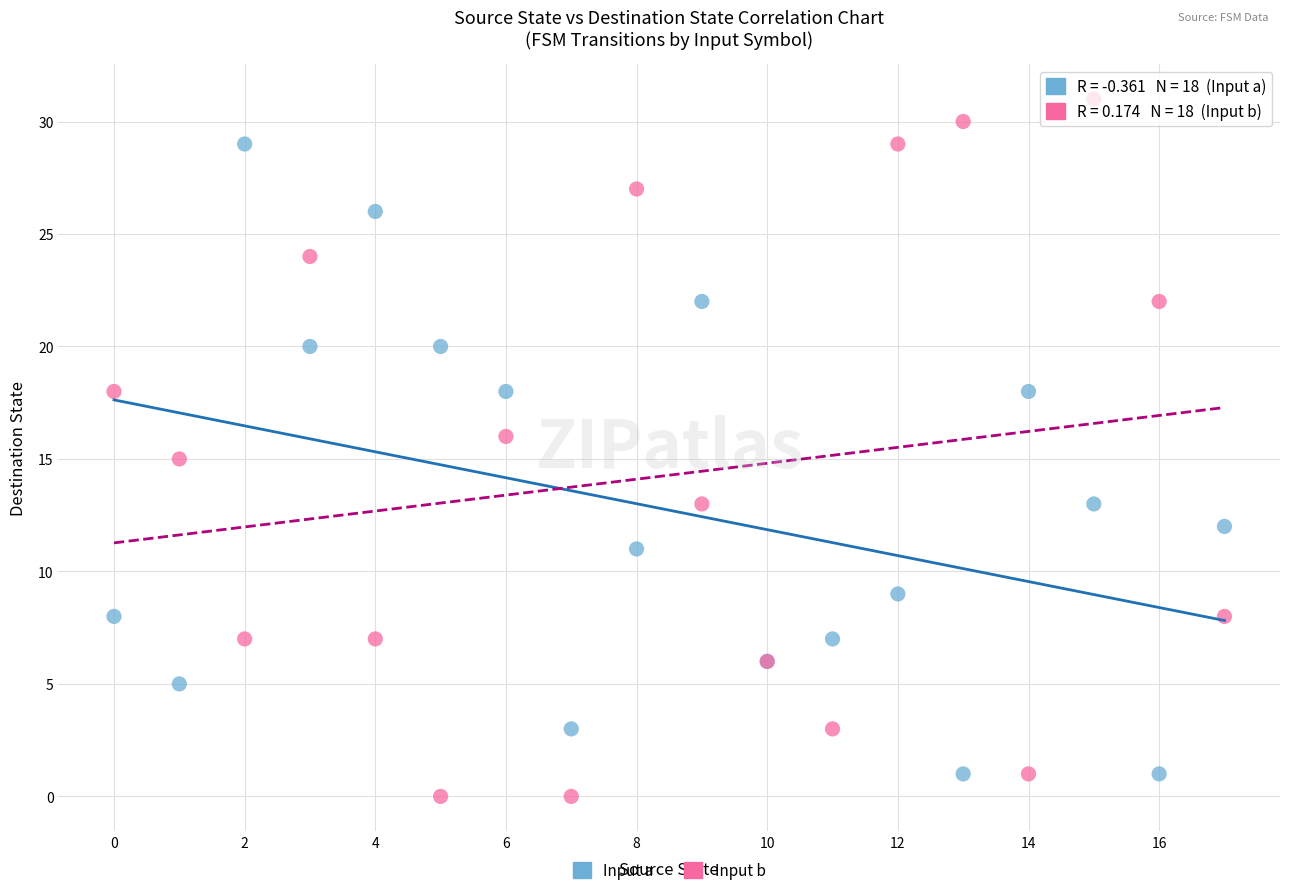

What are all the series names shown in the legend?

Input a, Input b